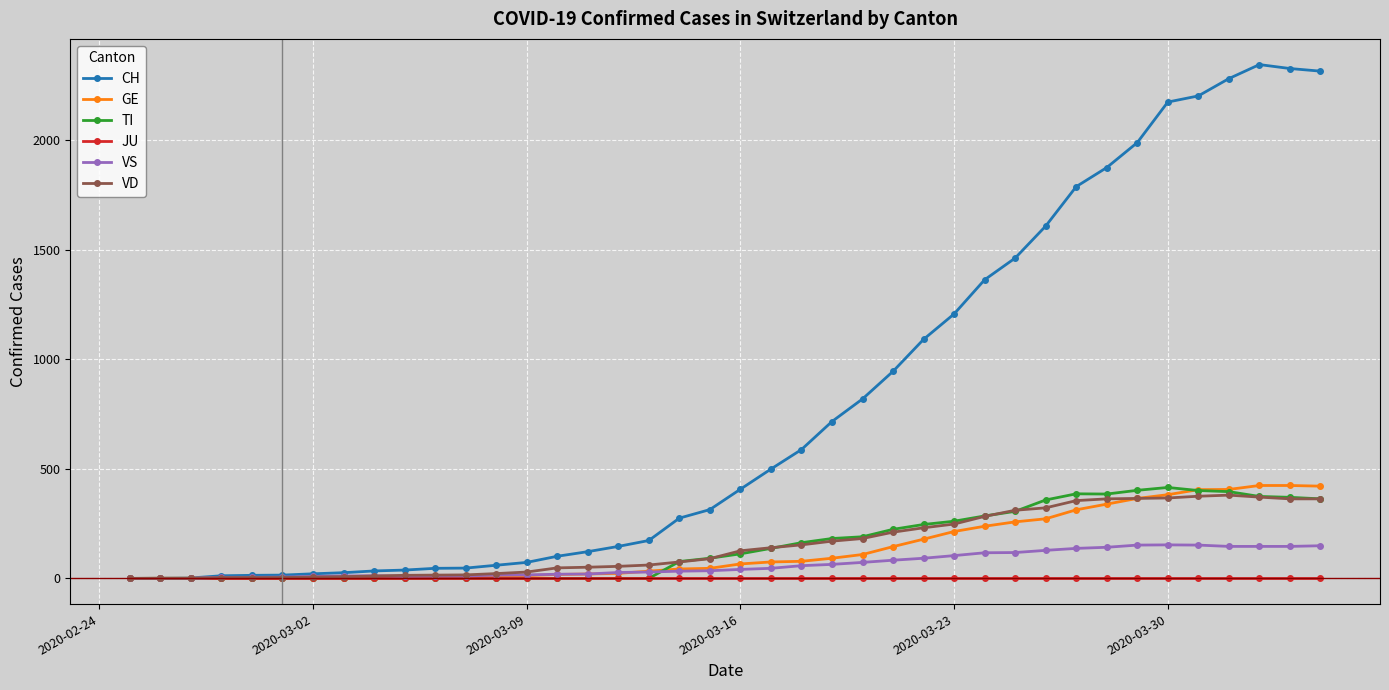

What is the highest value of the VD series?

380